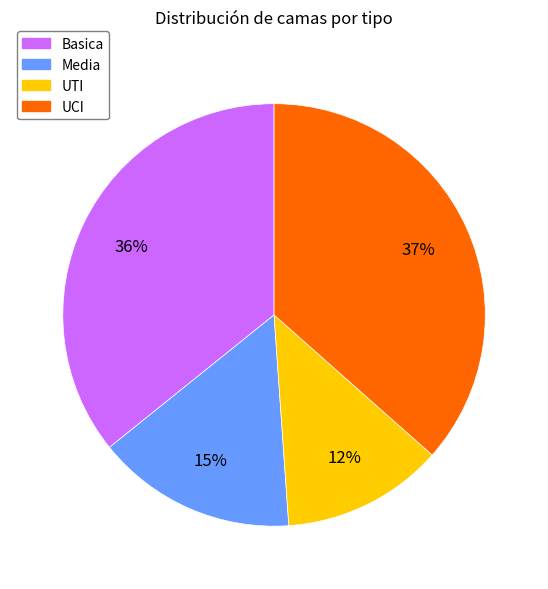

To the nearest percent, what is the average slice percentage?

25%